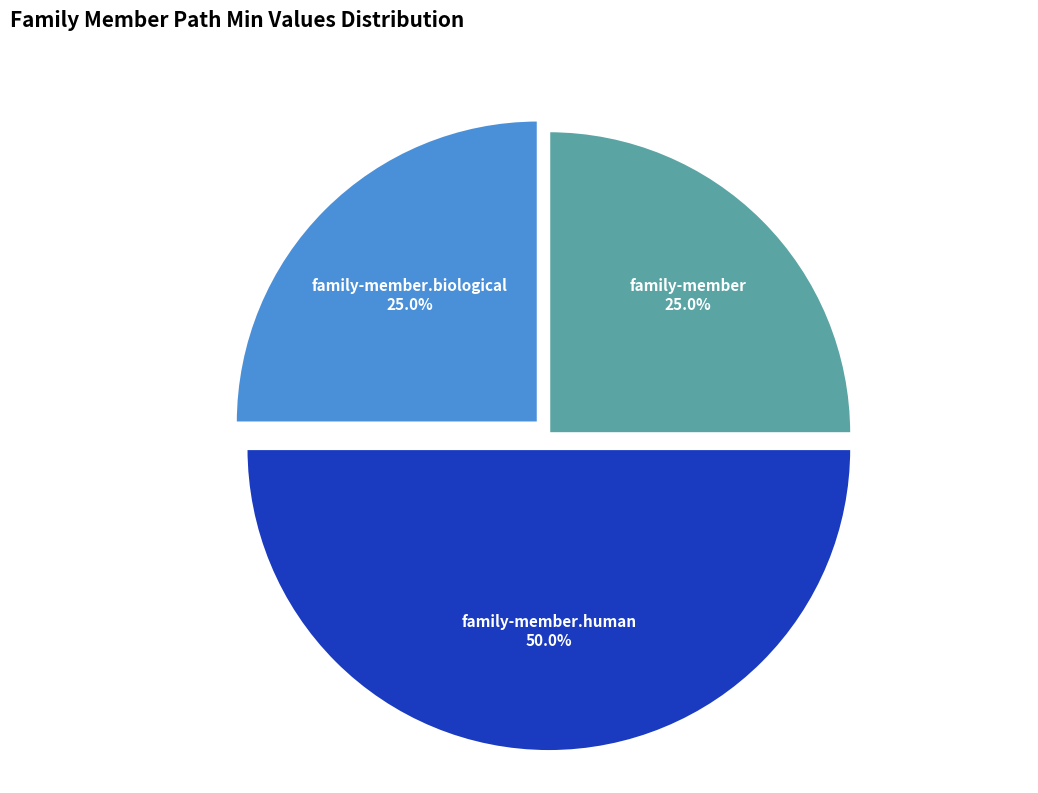

Does family-member represent more than half of the total?

No